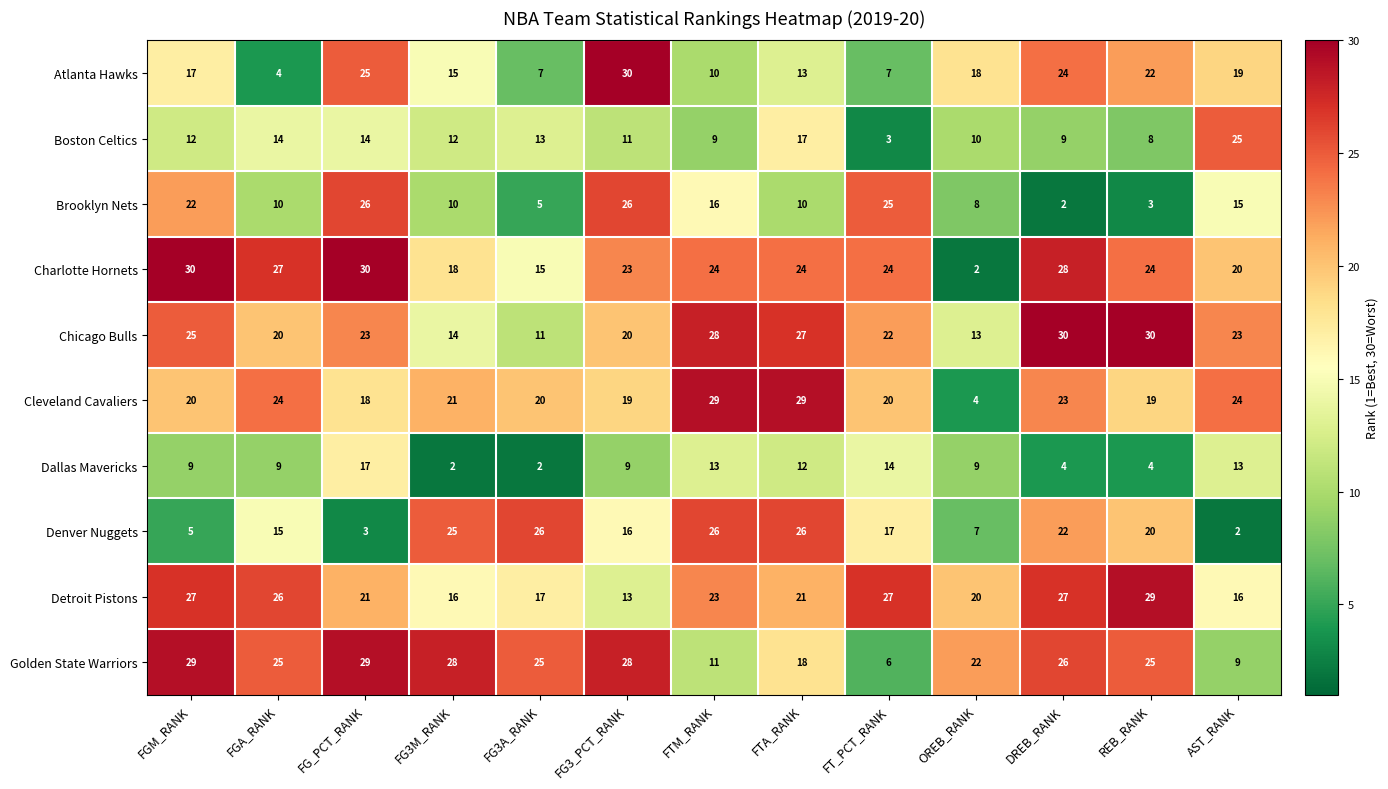

What is the maximum value shown in the chart?

30